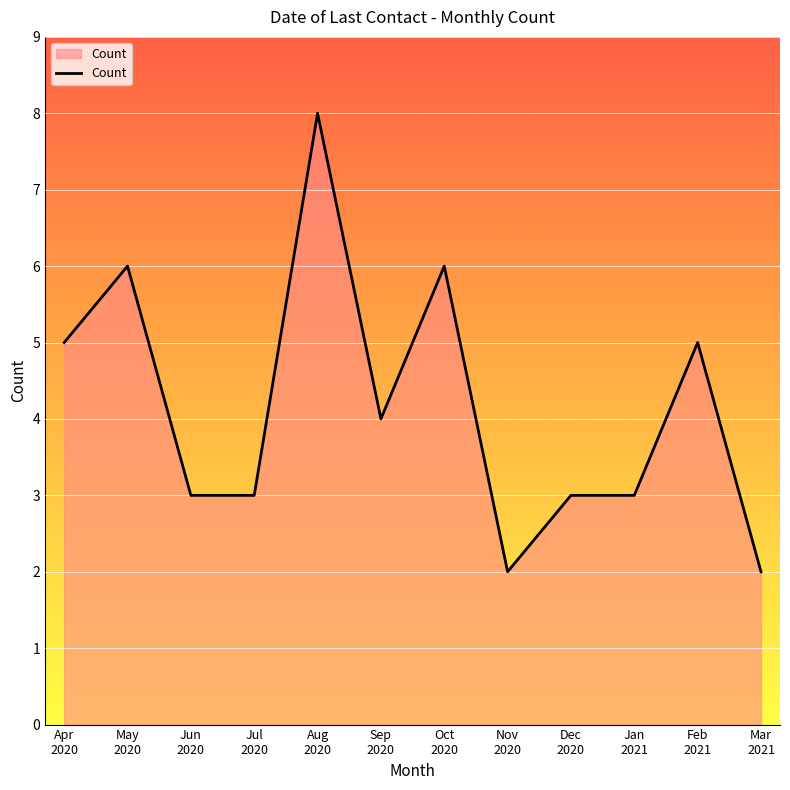

What is the difference between the second highest and second lowest values?

4